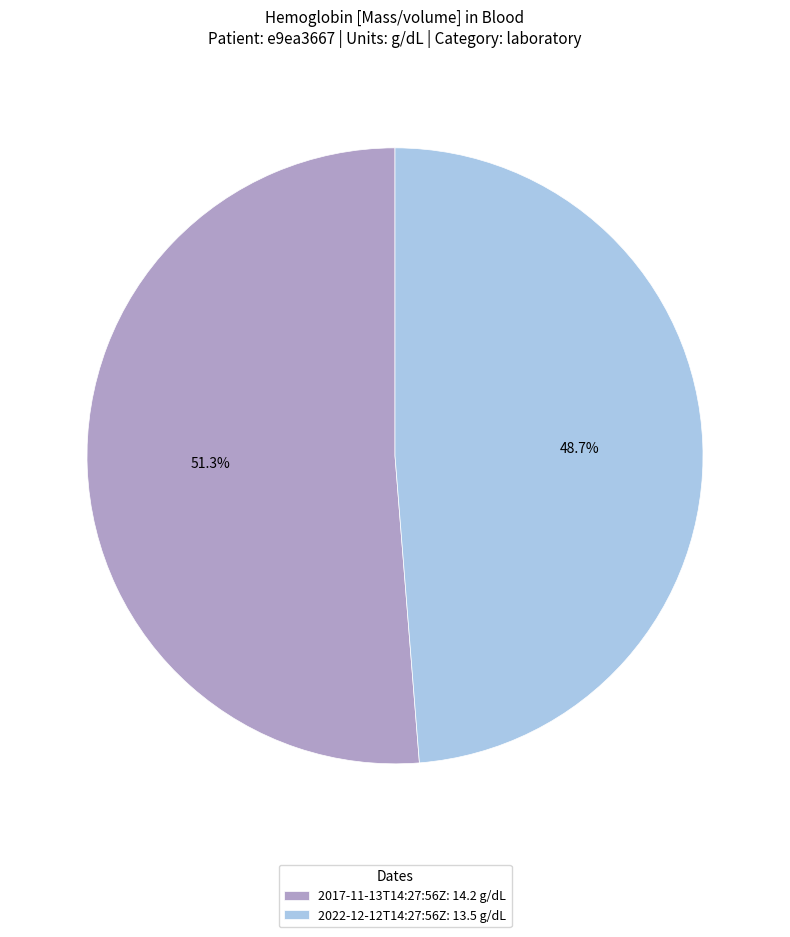

Is it true that 2017-11-13T14:27:56Z is 64% of the pie?

False